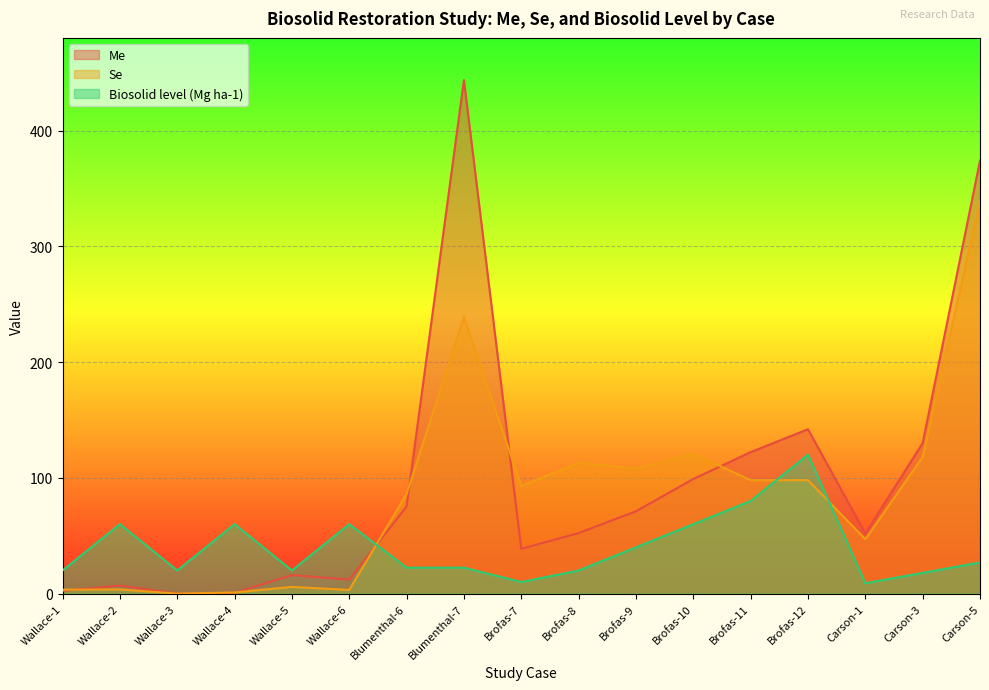

At which category does Se reach its first local valley?

Wallace-3